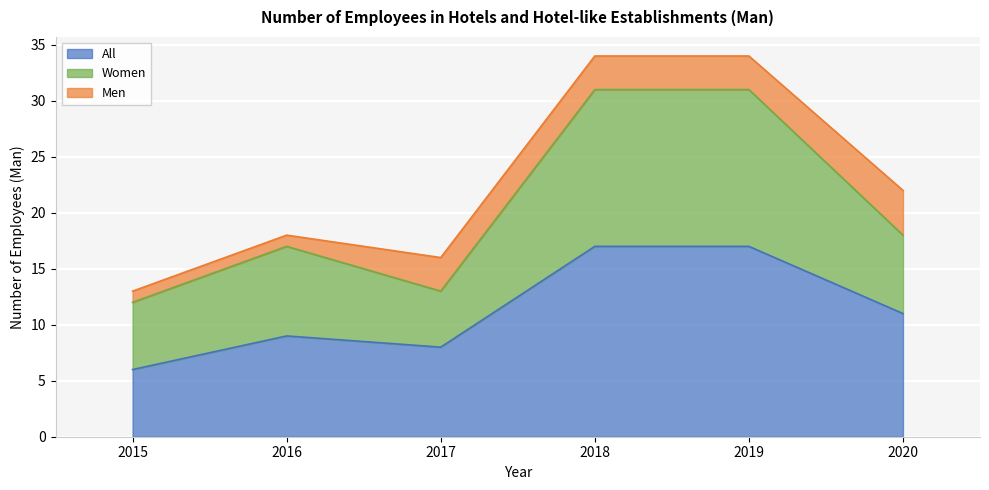

True or false: Women has a value of 25 at 2016.

False